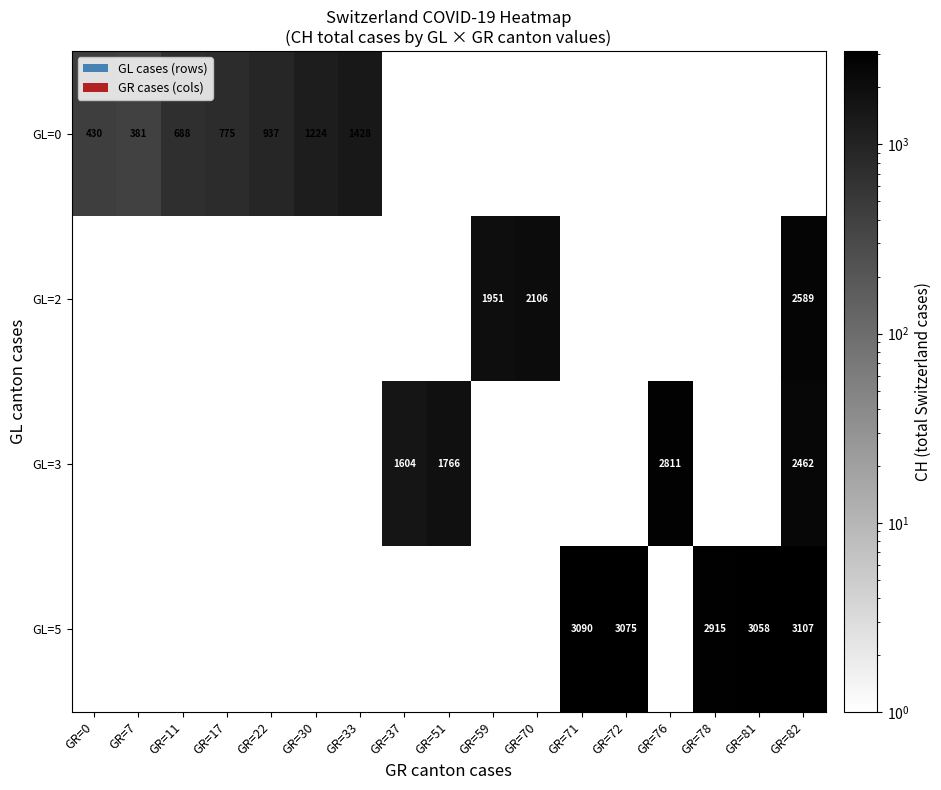

Reading left to right, extract all data points from this chart.

row_0: GR=0=431	GR=7=382	GR=11=689	GR=17=776	GR=22=938	GR=30=1225	GR=33=1429	GR=37=1	GR=51=1	GR=59=1	GR=70=1	GR=71=1	GR=72=1	GR=76=1	GR=78=1	GR=81=1	GR=82=1
row_1: GR=0=1	GR=7=1	GR=11=1	GR=17=1	GR=22=1	GR=30=1	GR=33=1	GR=37=1	GR=51=1	GR=59=1952	GR=70=2107	GR=71=1	GR=72=1	GR=76=1	GR=78=1	GR=81=1	GR=82=2590
row_2: GR=0=1	GR=7=1	GR=11=1	GR=17=1	GR=22=1	GR=30=1	GR=33=1	GR=37=1605	GR=51=1767	GR=59=1	GR=70=1	GR=71=1	GR=72=1	GR=76=2812	GR=78=1	GR=81=1	GR=82=2463
row_3: GR=0=1	GR=7=1	GR=11=1	GR=17=1	GR=22=1	GR=30=1	GR=33=1	GR=37=1	GR=51=1	GR=59=1	GR=70=1	GR=71=3091	GR=72=3076	GR=76=1	GR=78=2916	GR=81=3059	GR=82=3108